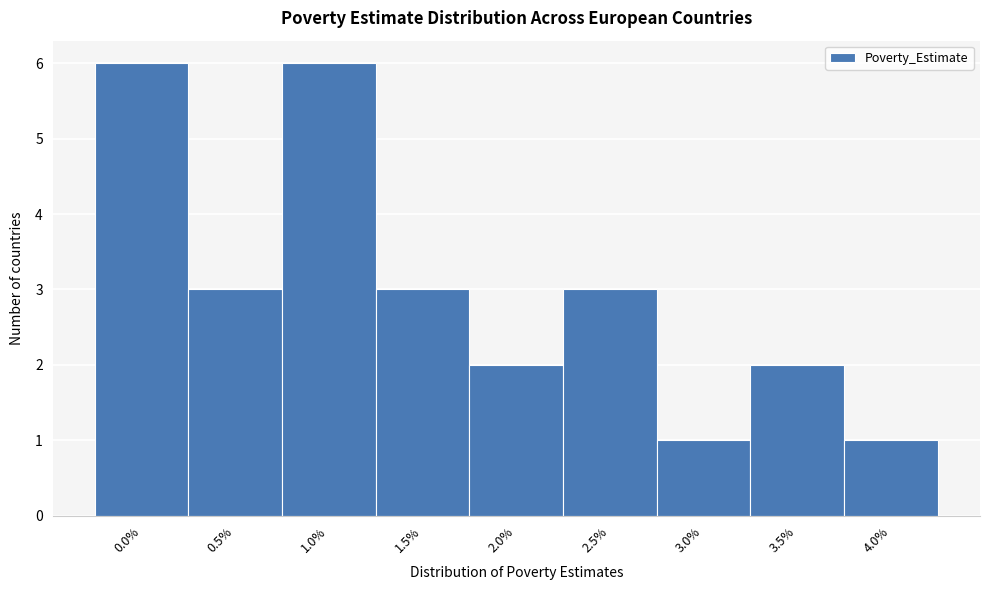

Reading left to right, extract all data points from this chart.

0.0%=6	0.5%=3	1.0%=6	1.5%=3	2.0%=2	2.5%=3	3.0%=1	3.5%=2	4.0%=1